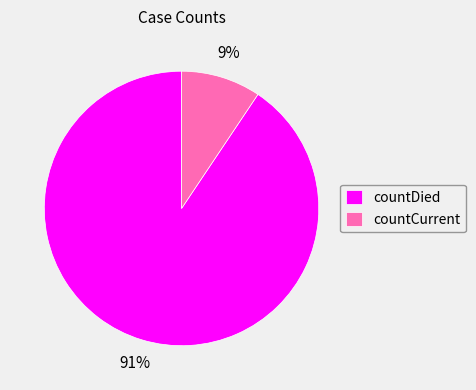

True or false: countDied accounts for 91% of the total.

True